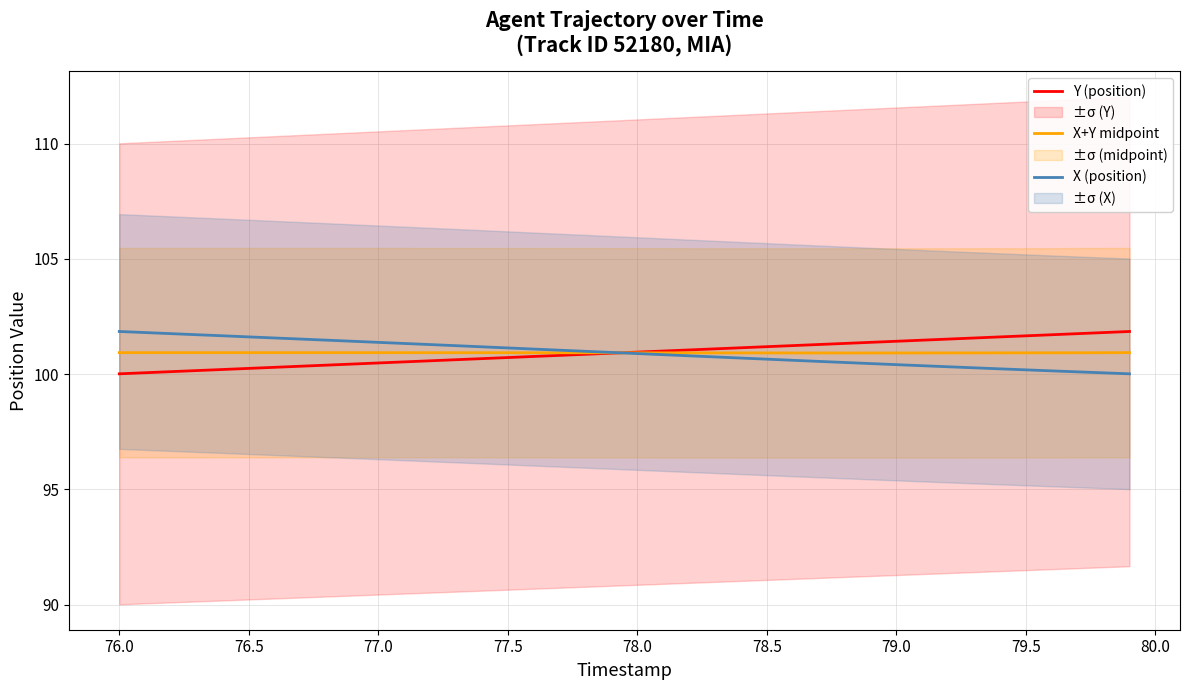

What is the value of the X+Y midpoint point at the 3rd from the left?

100.9